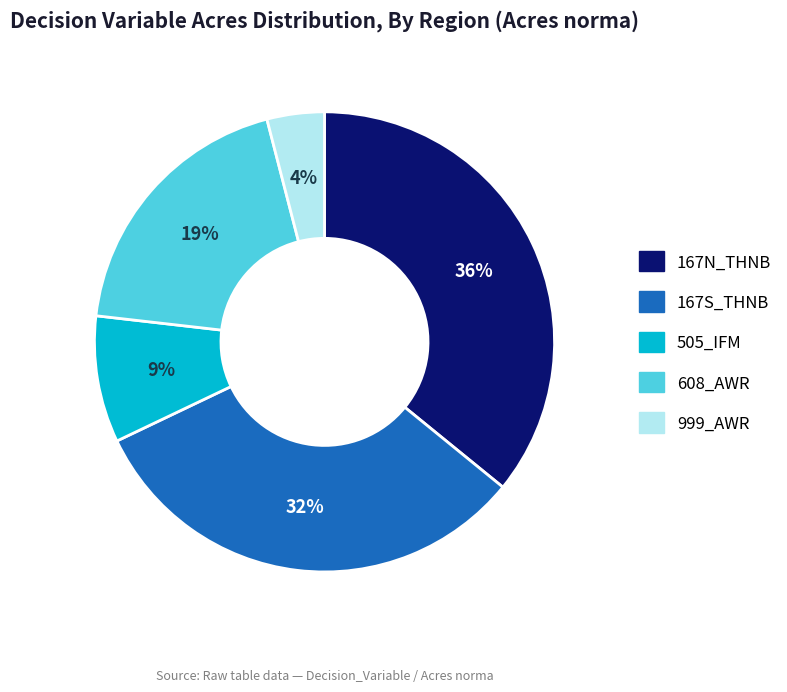

Combined, do 999_AWR and 167S_THNB account for over 50%?

No